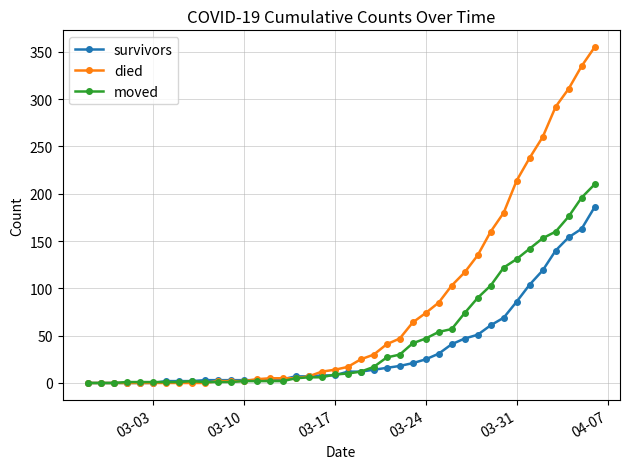

What are all the series names shown in the legend?

survivors, died, moved